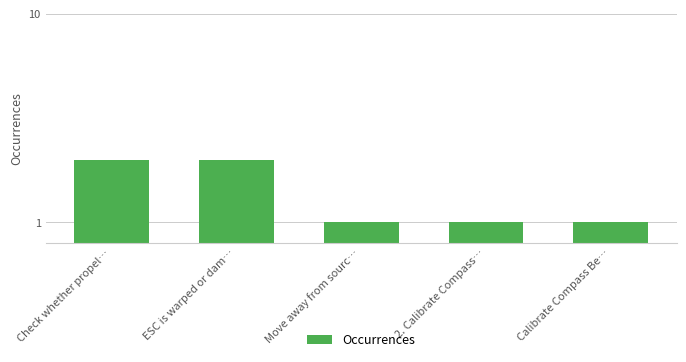

How many values exceed 1?

2